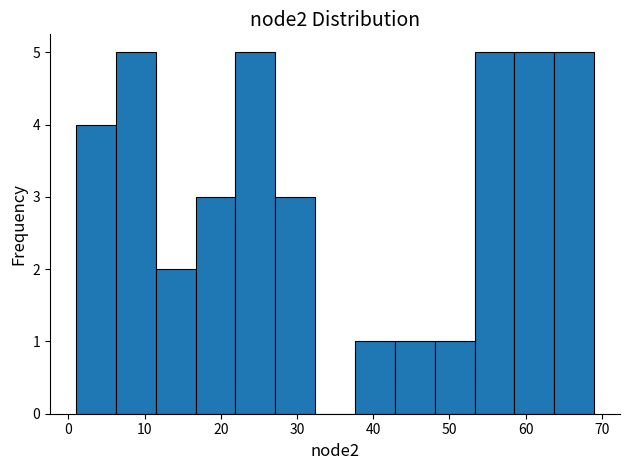

Reading left to right, list every bar in this chart as the range it spans on the x-axis followed by its height. Neither the bar edges nor the heights are printed on the chart, so give them approximately, as read against the axes.

1 to 6: 4
6 to 11: 5
11 to 17: 2
17 to 22: 3
22 to 27: 5
27 to 32: 3
32 to 38: 0
38 to 43: 1
43 to 48: 1
48 to 53: 1
53 to 59: 5
59 to 64: 5
64 to 69: 5